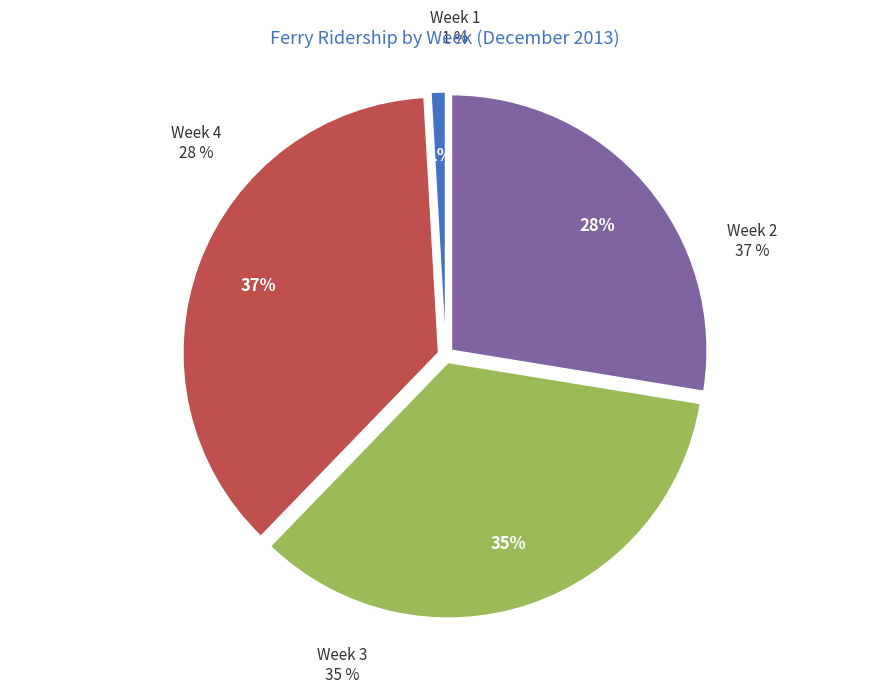

Combined, do Week 3 and Week 1 account for over 50%?

No